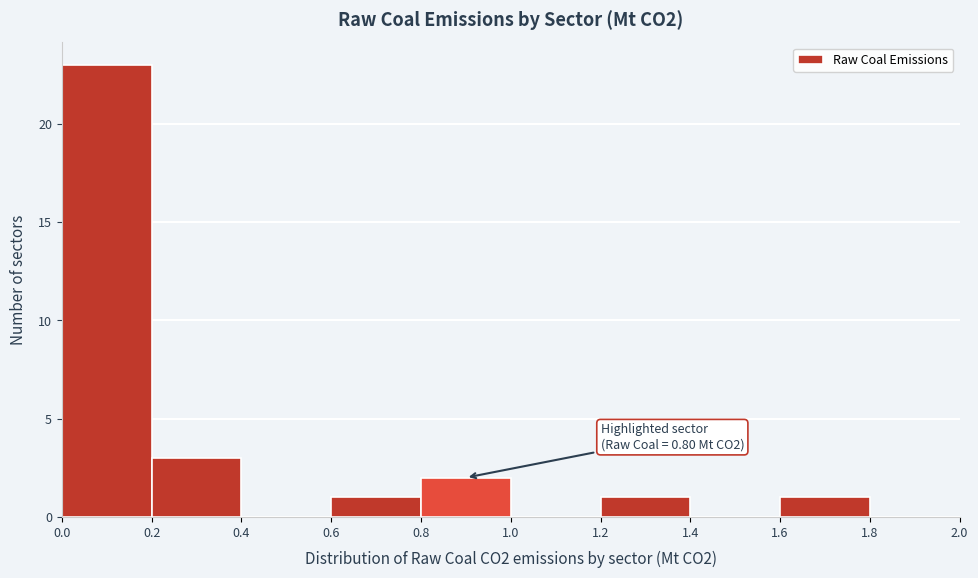

Which range on the x-axis has the tallest bar?

0.0 to 0.2